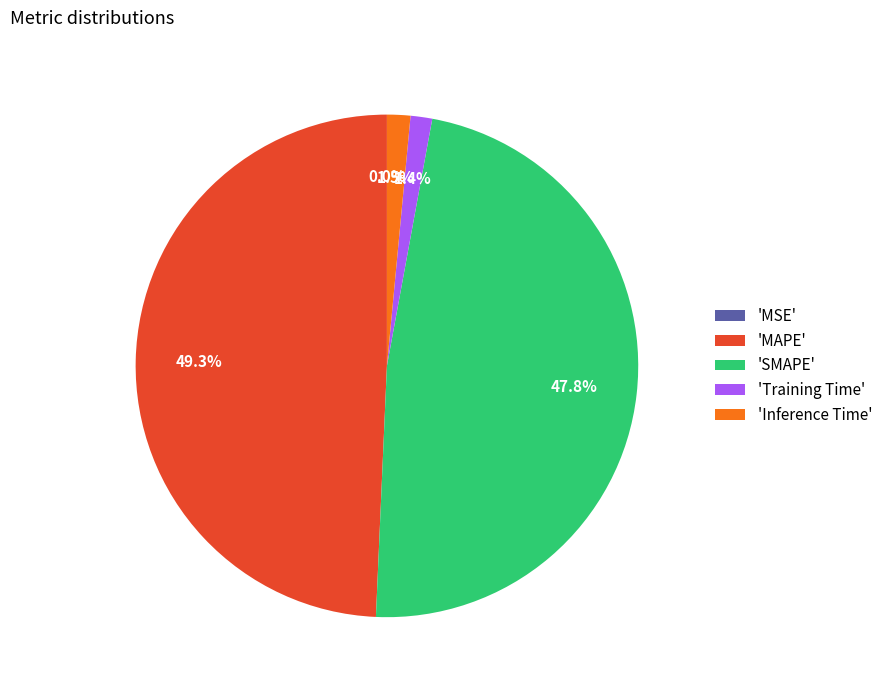

Which category has the biggest portion of the pie?

MAPE